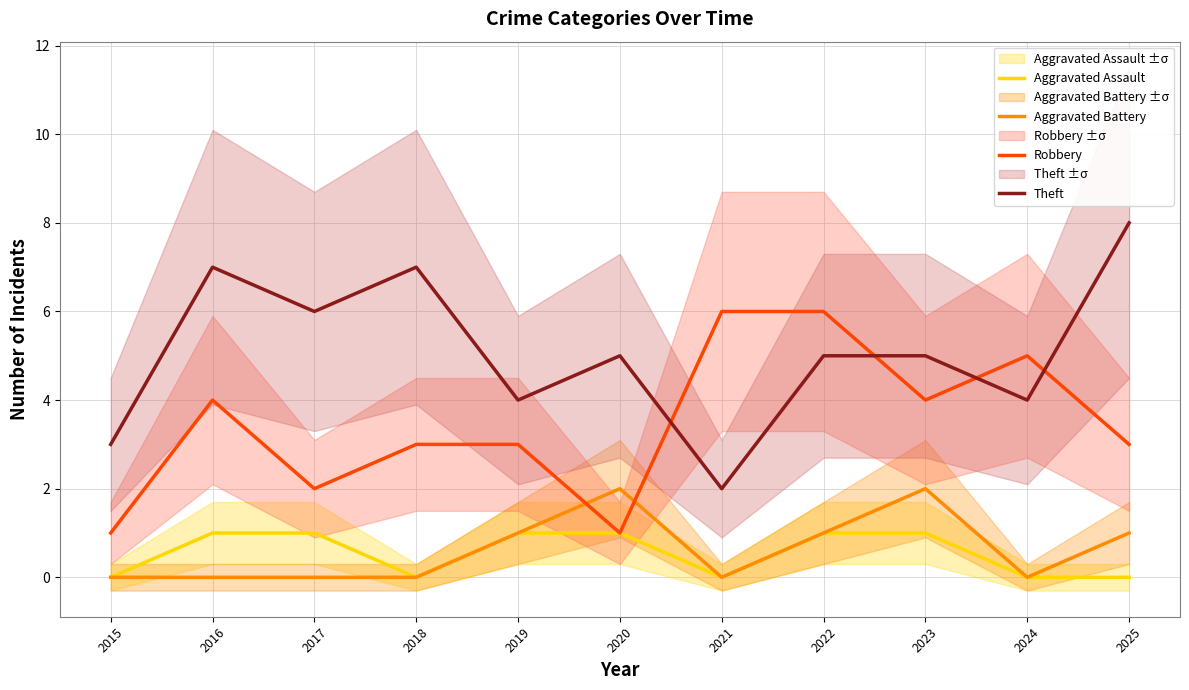

True or false: Aggravated Assault and Robbery intersect in this chart.

False